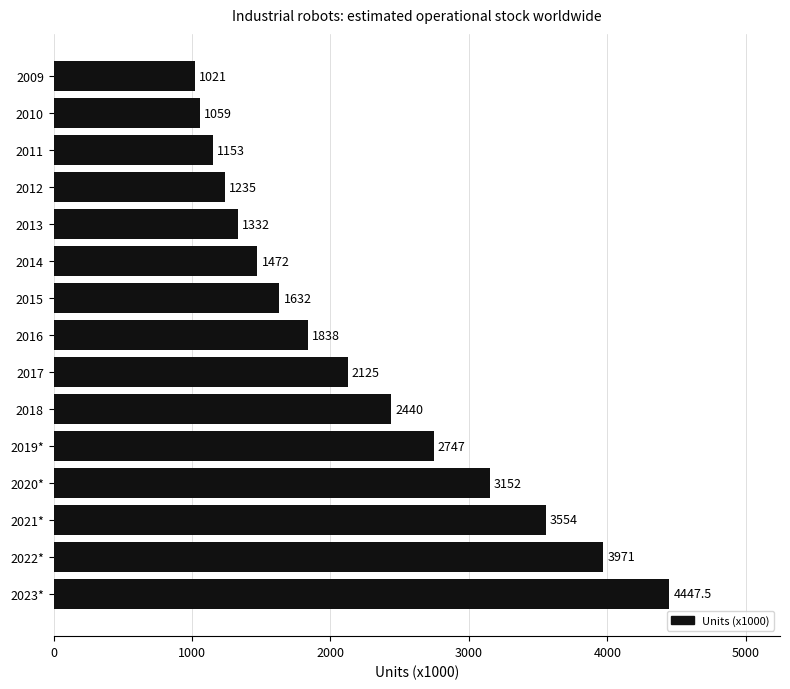

Which label corresponds to the largest value in the chart?

2023*